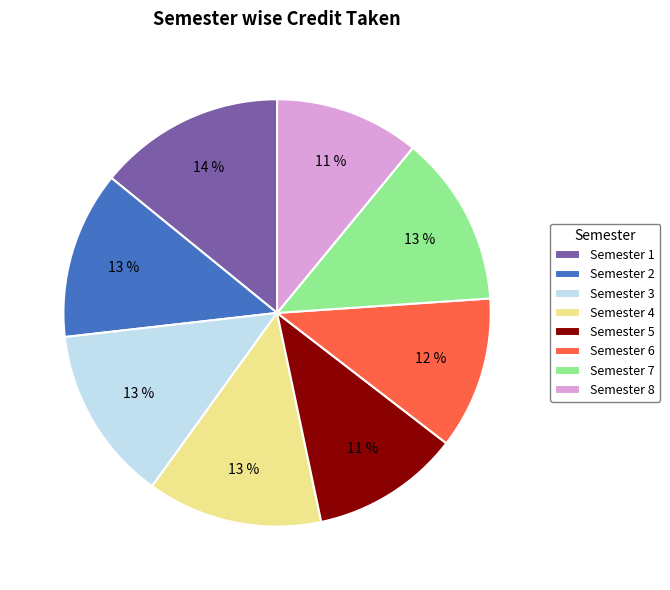

Combined, do Semester 6 and Semester 5 account for over 50%?

No